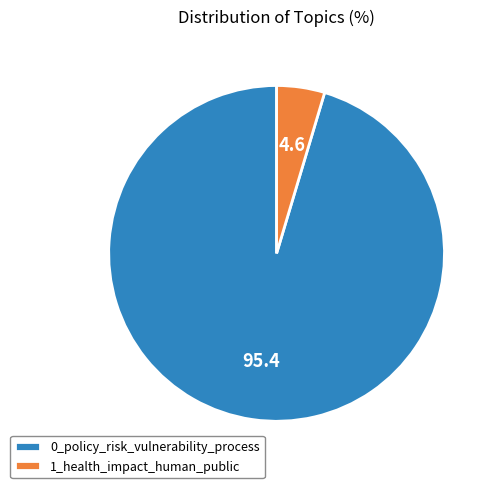

Combined, do 0_policy_risk_vulnerability_process and 1_health_impact_human_public account for over 50%?

Yes